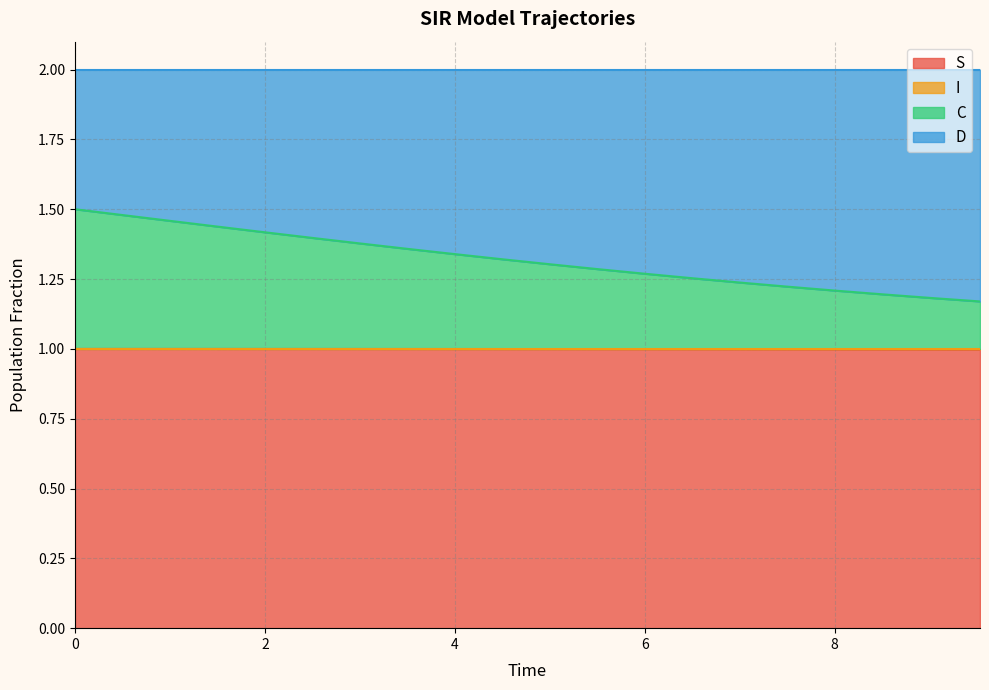

What is the sum of all C values?

26.4